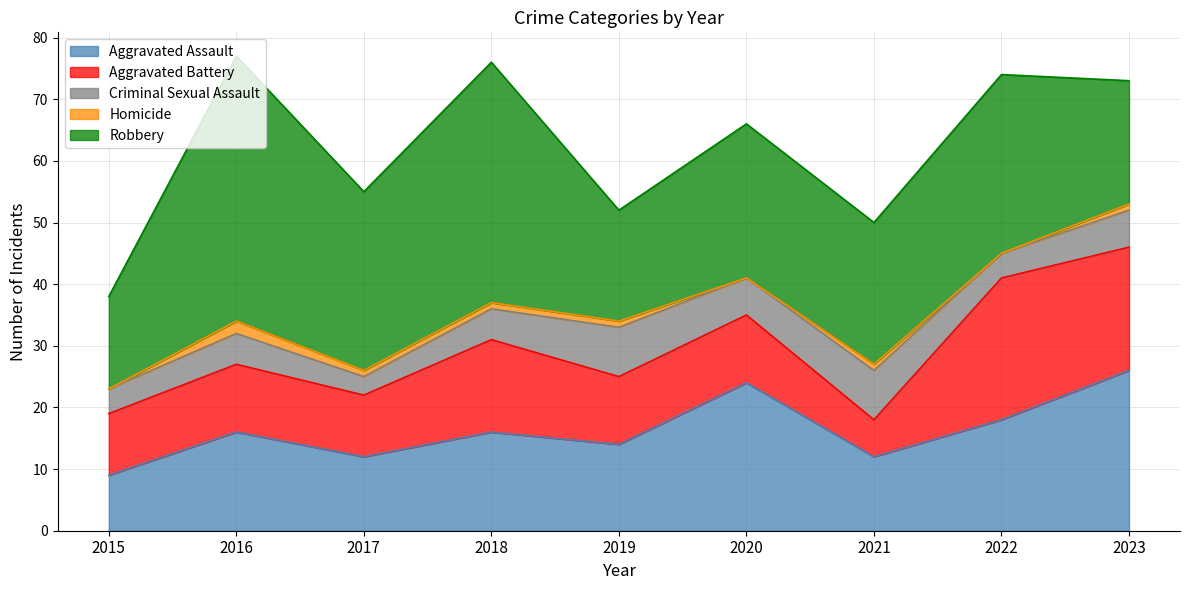

What is the difference between the maximum and minimum values in the Criminal Sexual Assault series?

5